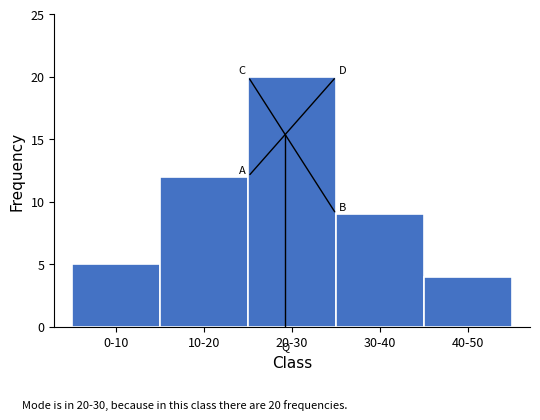

Reading left to right, what are all the values shown in this chart?

5	12	20	9	4